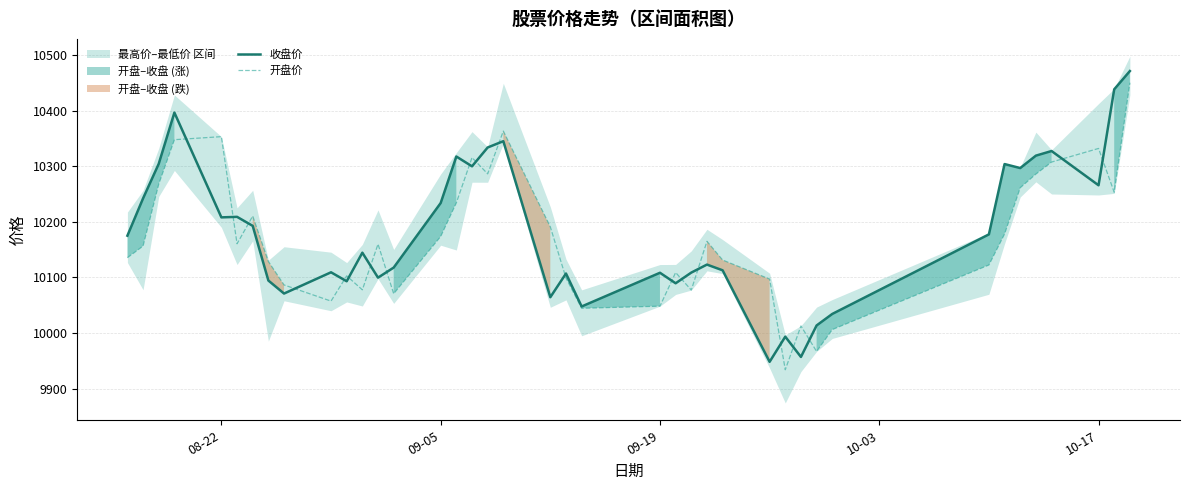

True or false: 收盘价 and 开盘价 cross at least once.

True